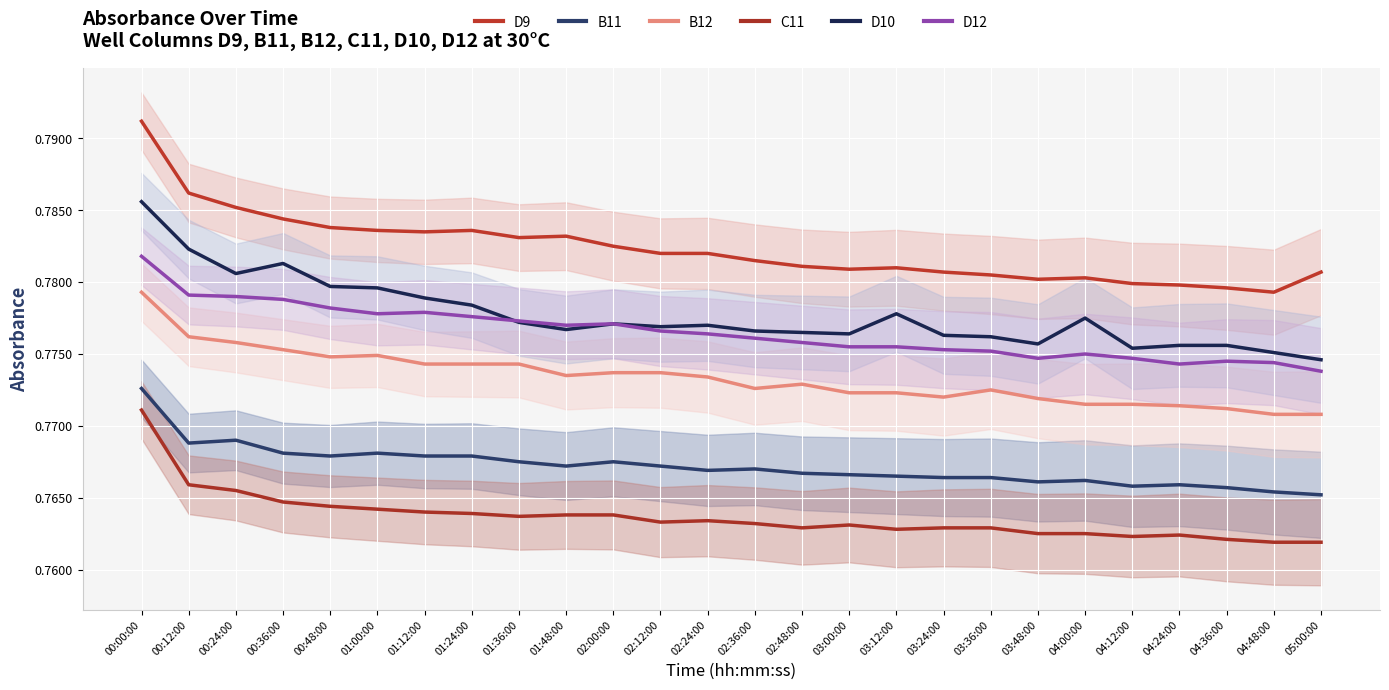

Is it true that B12 equals 1.2 at 00:00:00?

False